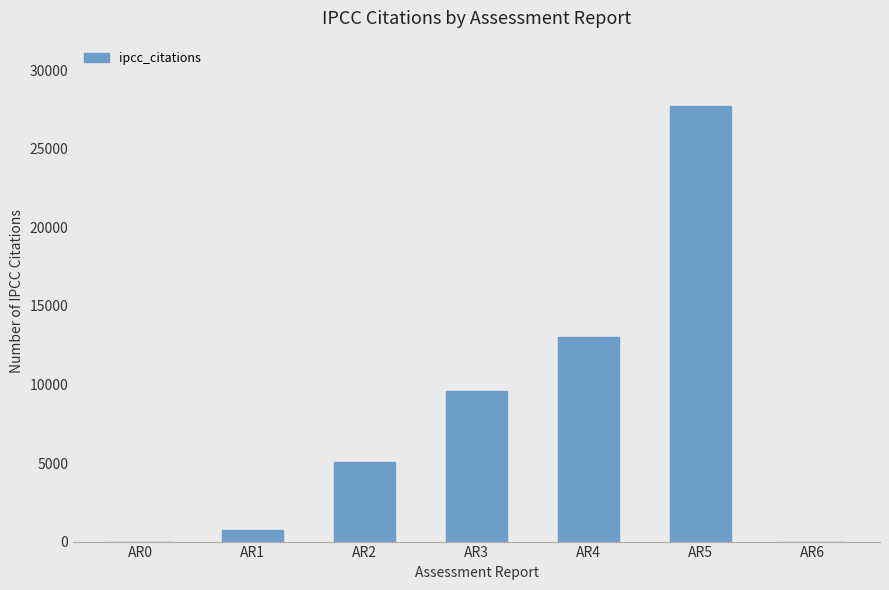

The chart shows a value of 0 at AR6. True or false?

True